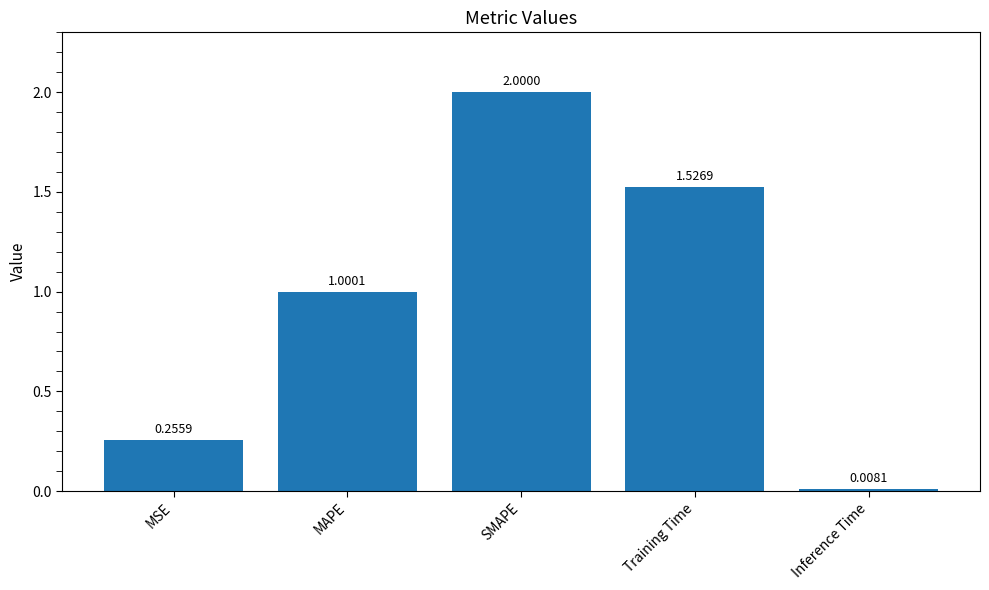

True or false: the data shows 1.4 at SMAPE.

False